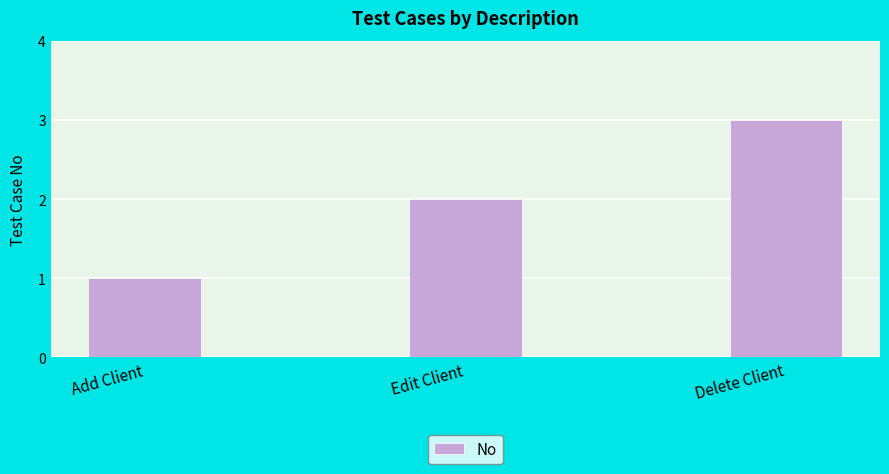

What value does the data have at Edit Client?

2